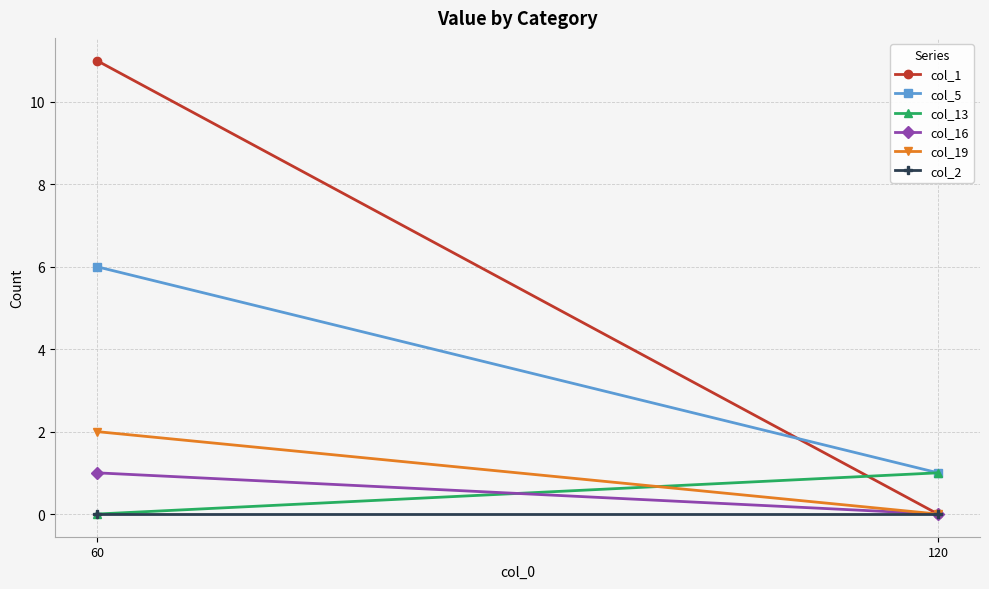

Which series has the widest spread of values?

col_1